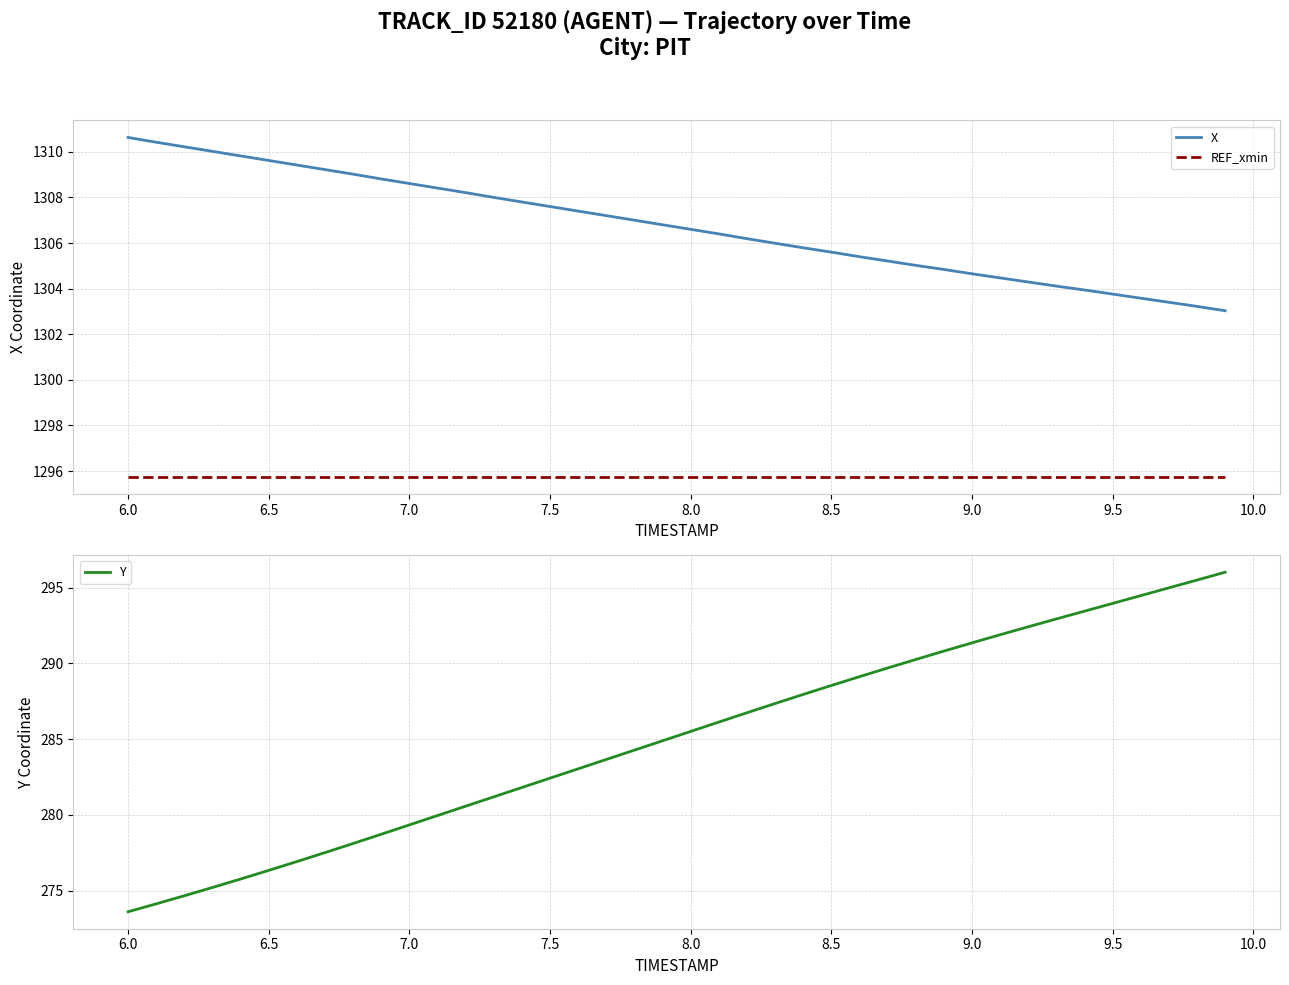

What is the lowest value of the X series?

1303.0